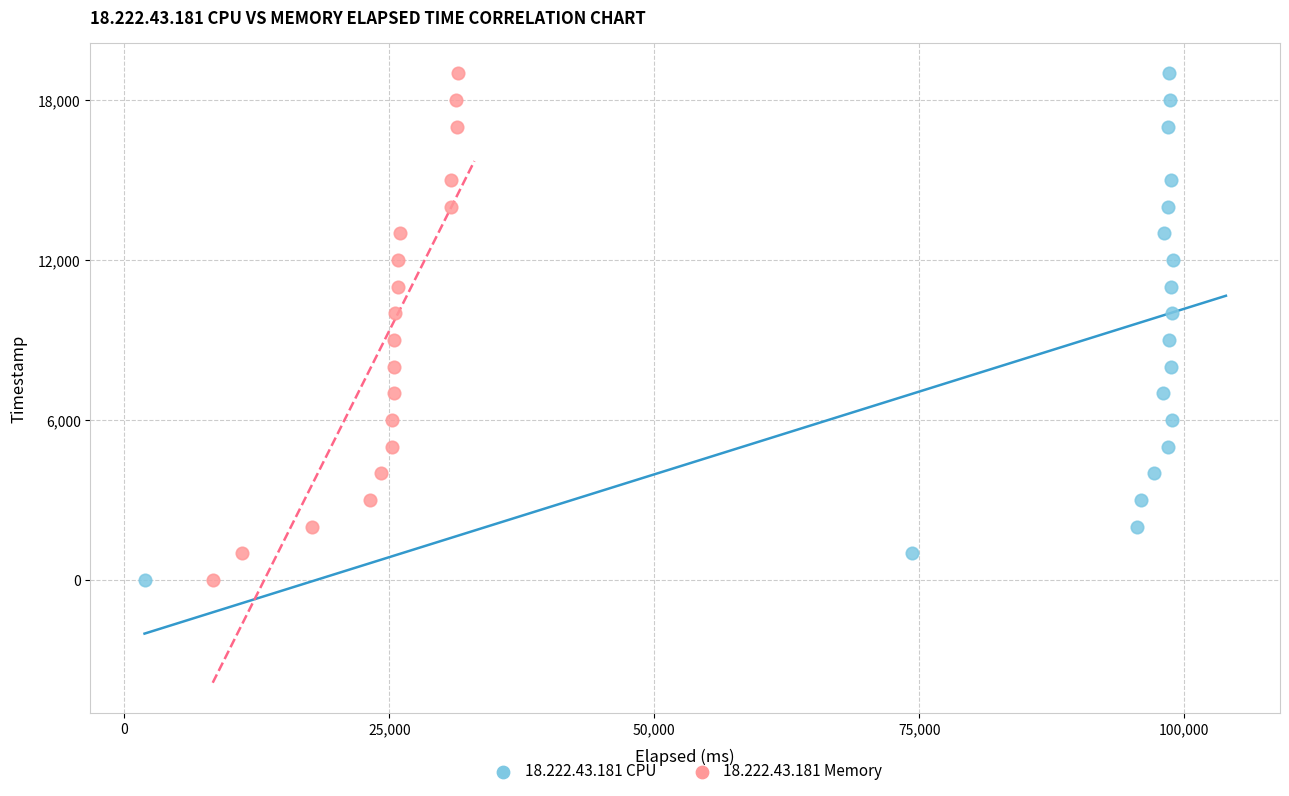

Which series has the widest spread of Y values?

18.222.43.181 CPU